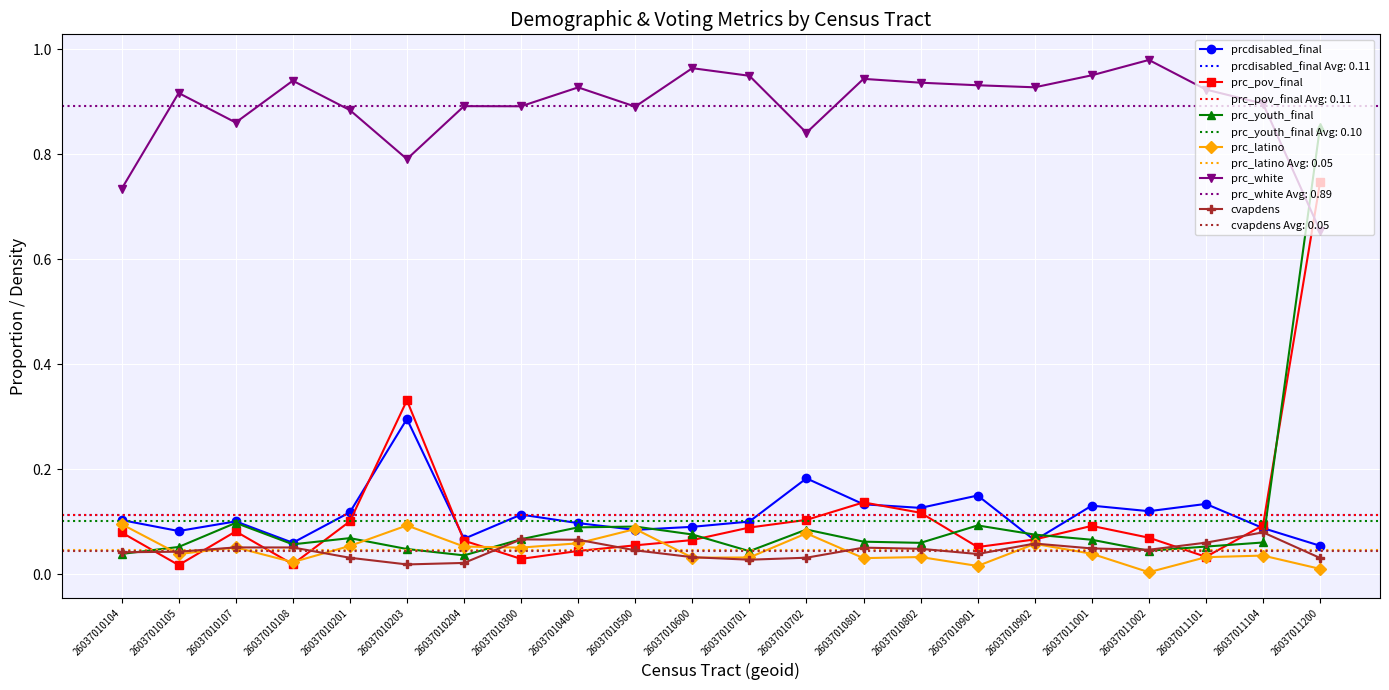

What is the value of the prc_pov_final point at the 14th from the left?

0.1